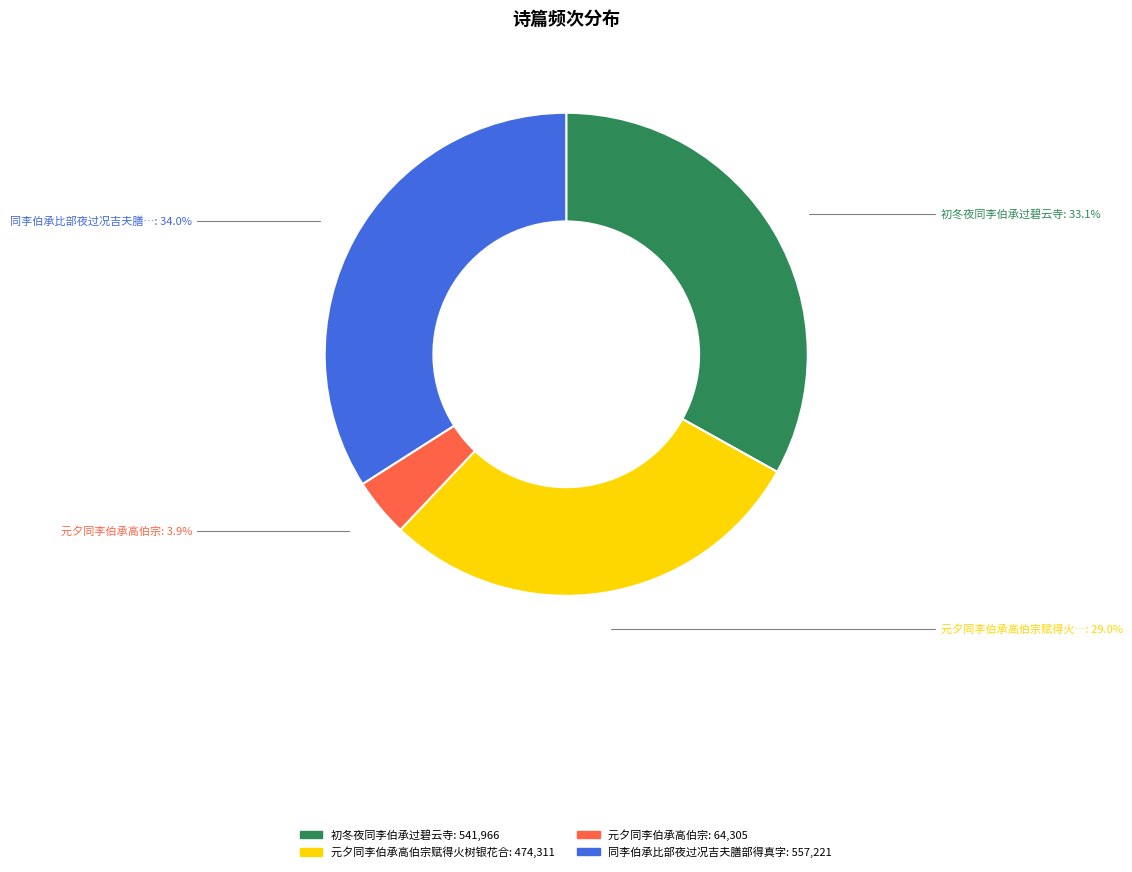

Is there a majority slice in this chart?

No